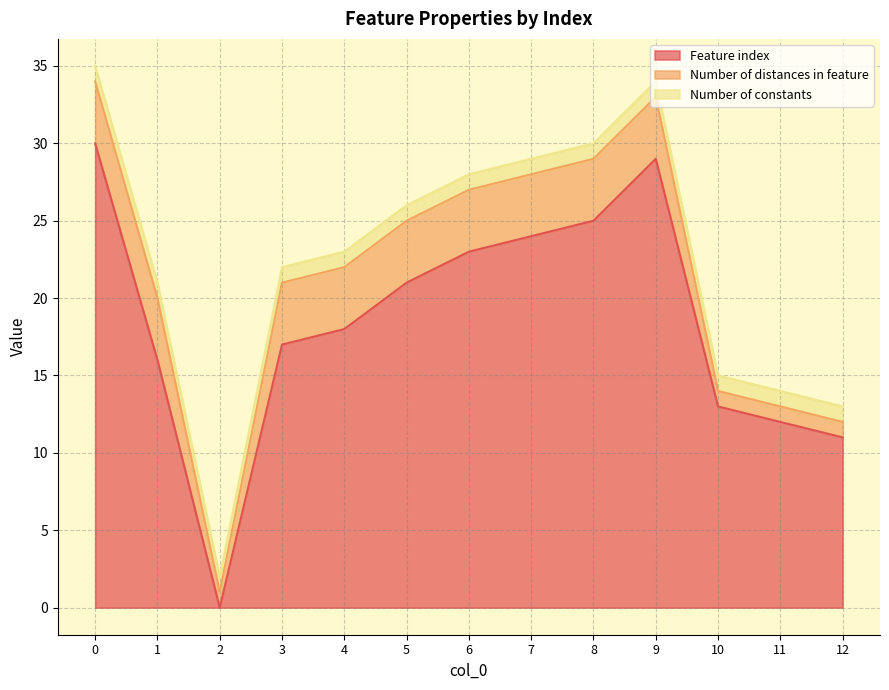

Rank the categories by Feature index value from highest to lowest.

0, 9, 8, 7, 6, 5, 4, 3, 1, 10, 11, 12, 2